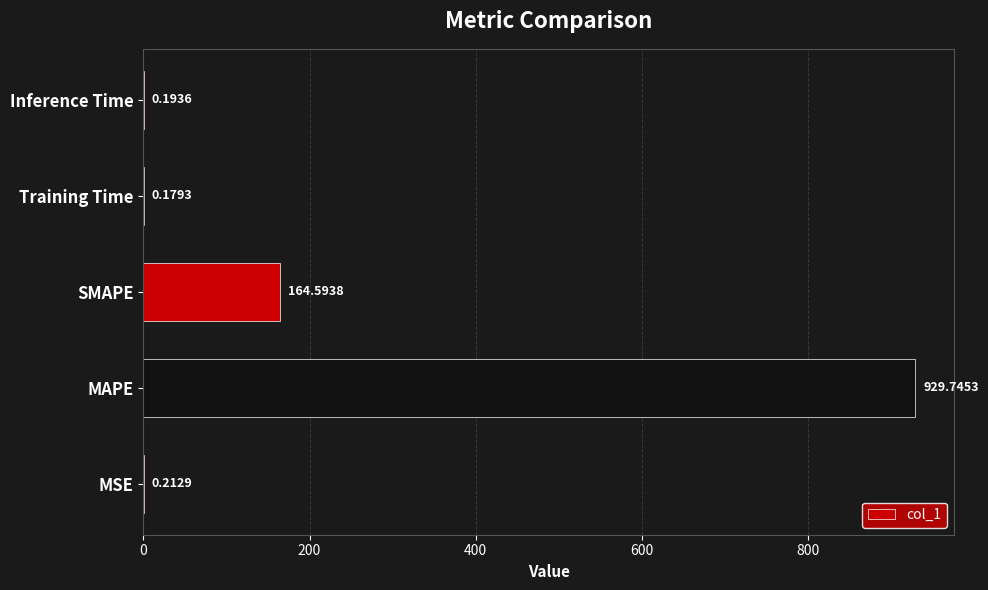

Which category has the highest value across all series?

MAPE